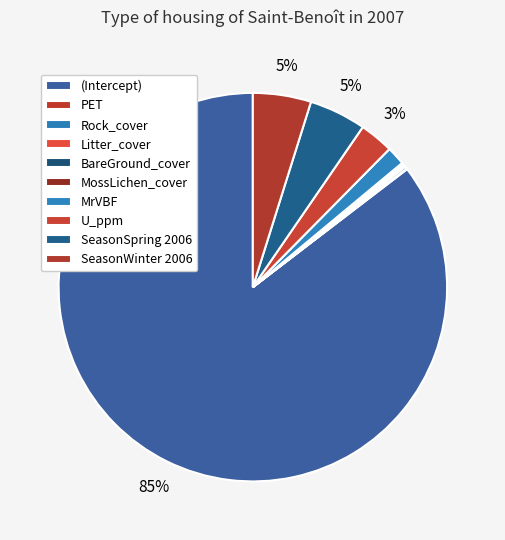

What is the majority slice?

(Intercept)